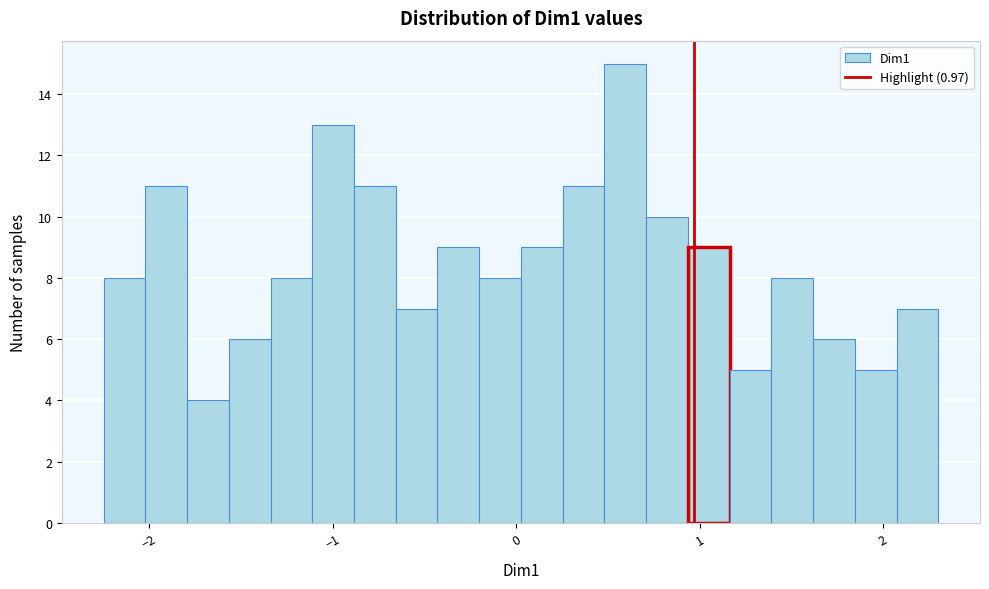

Around what value on the x-axis is the tallest bar? Give the approximate position of its centre, as read against the axis.

0.6